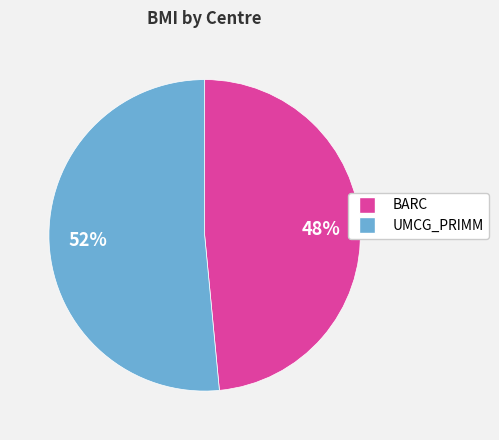

What percentage is the BARC slice, to the nearest percent?

48%